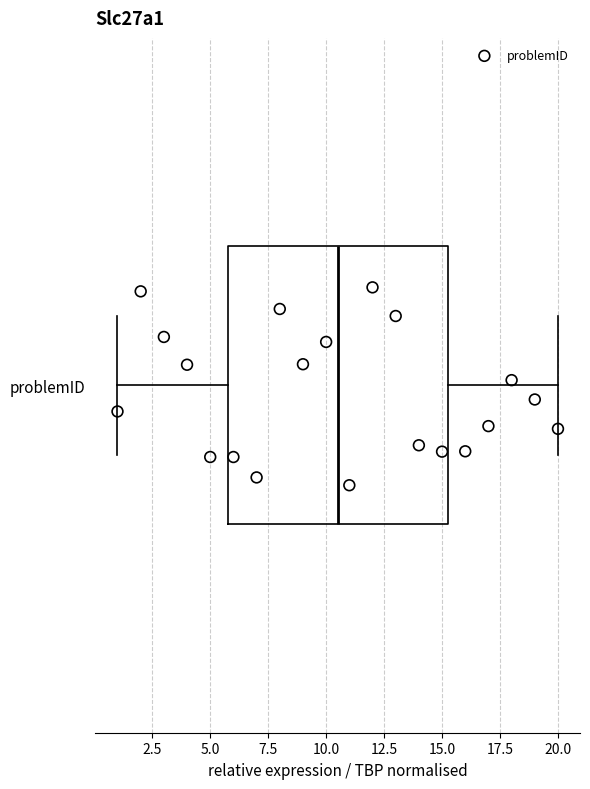

Where does the right whisker of the box for problemID end on the x-axis? The values are not printed on the chart, so give them approximately, as read against the axis.

20.0